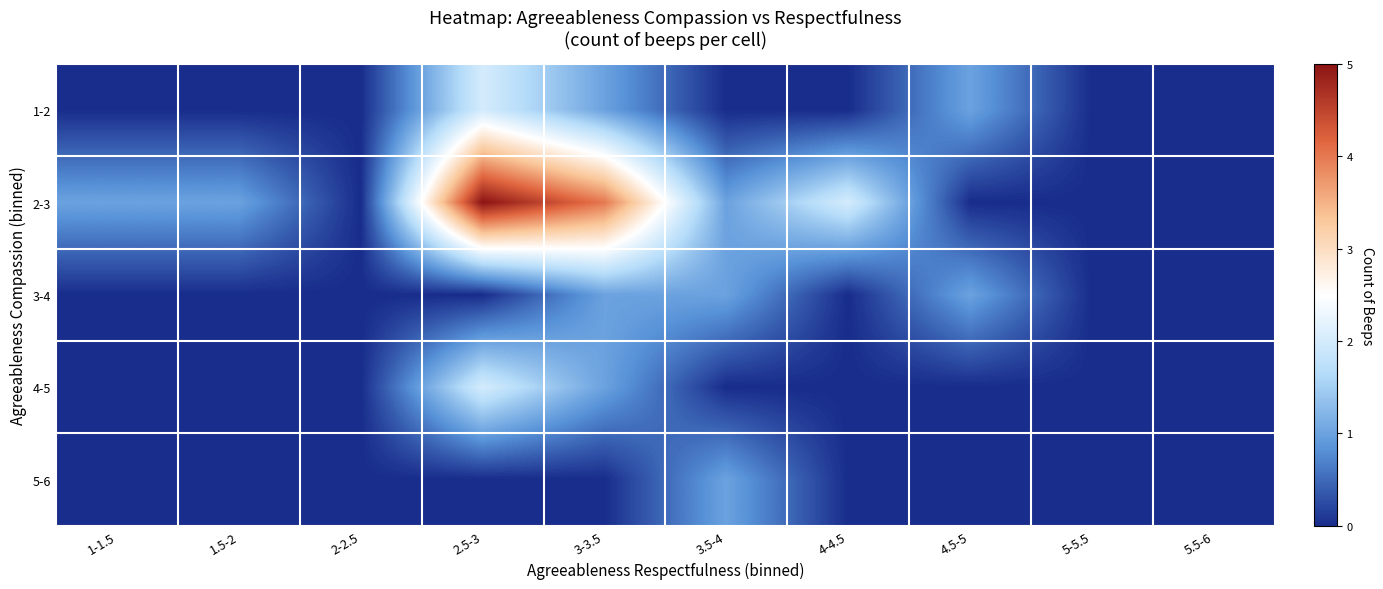

What is the spread (max minus min) of values at 4-4.5?

2